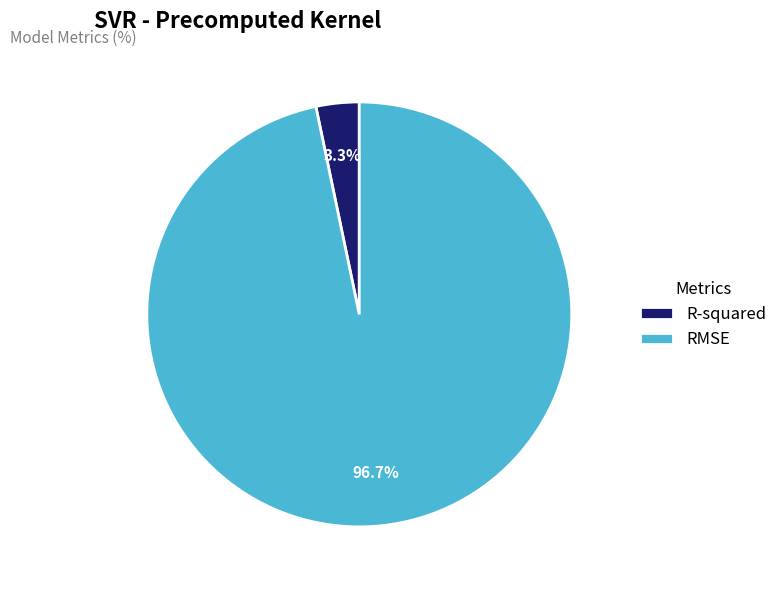

How many slices are in this pie chart?

2